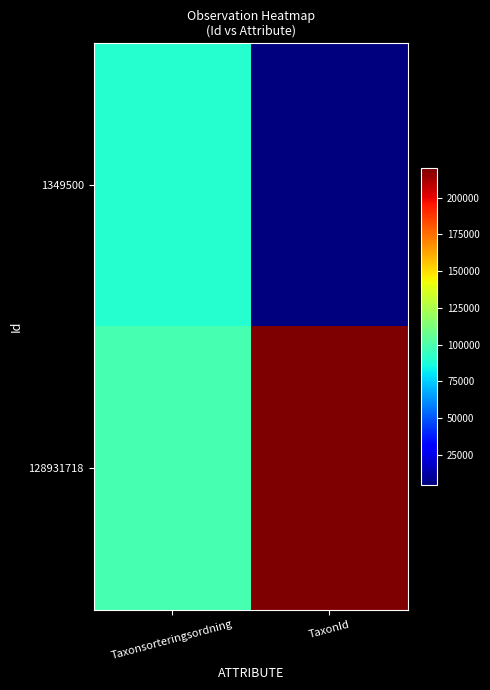

Which series has the largest total across all categories?

128931718